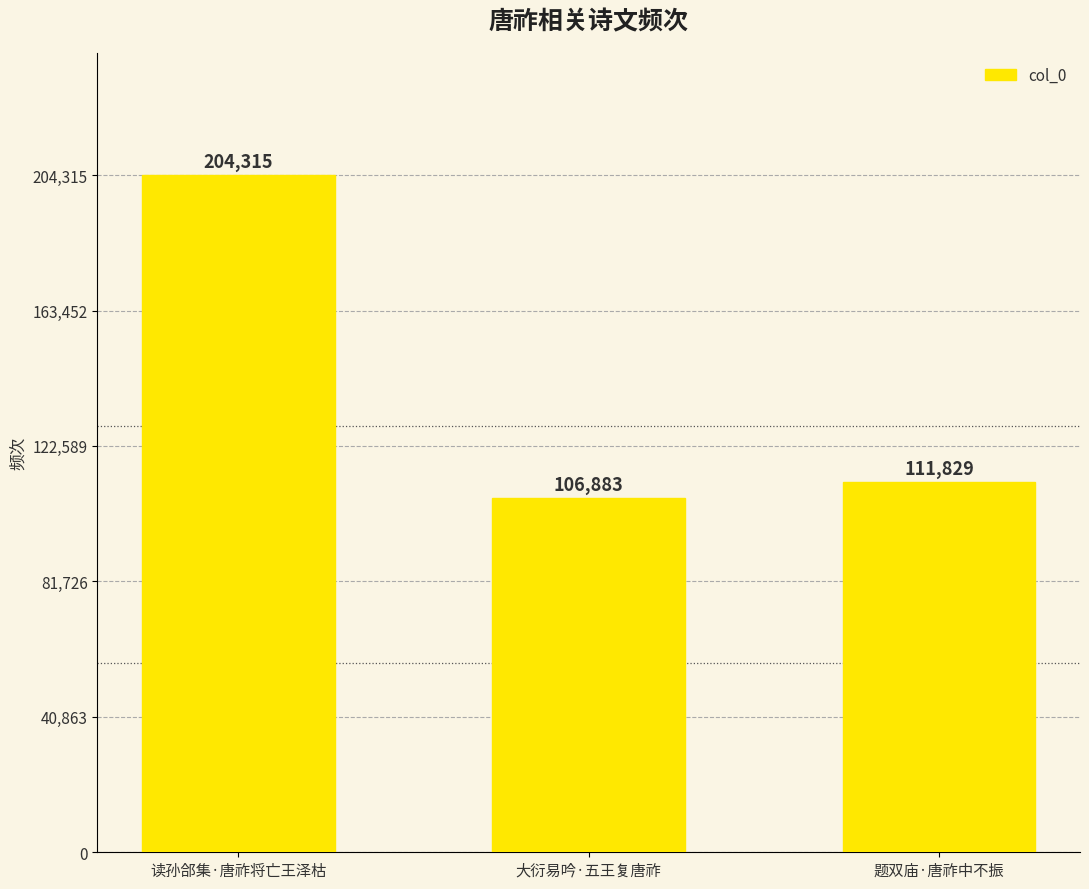

How many data points does each series have?

3